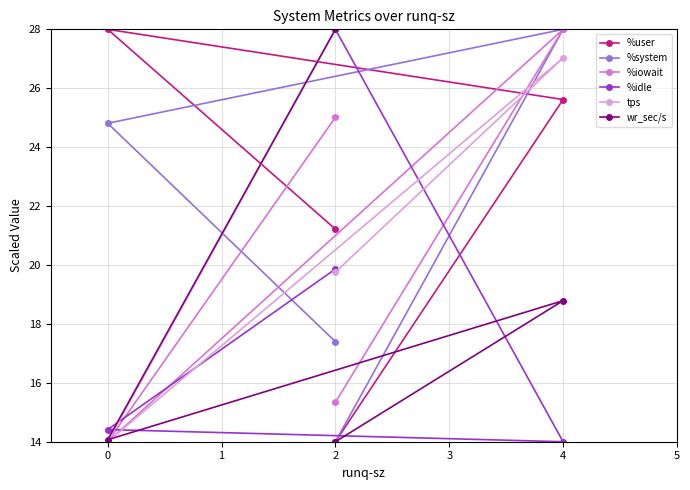

True or false: wr_sec/s and %user intersect in this chart.

True